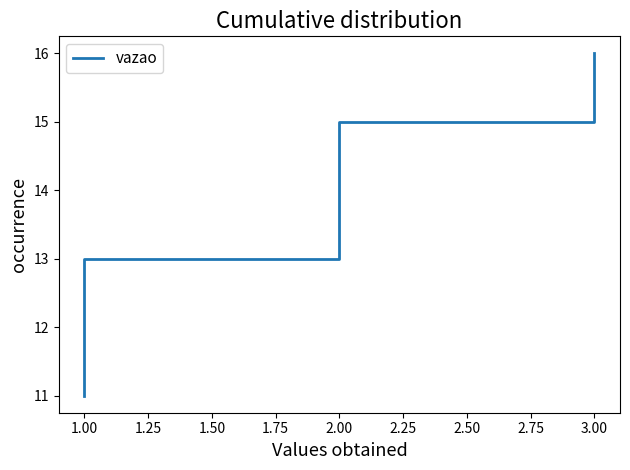

What is the label of the 2nd point from the left?

1.00